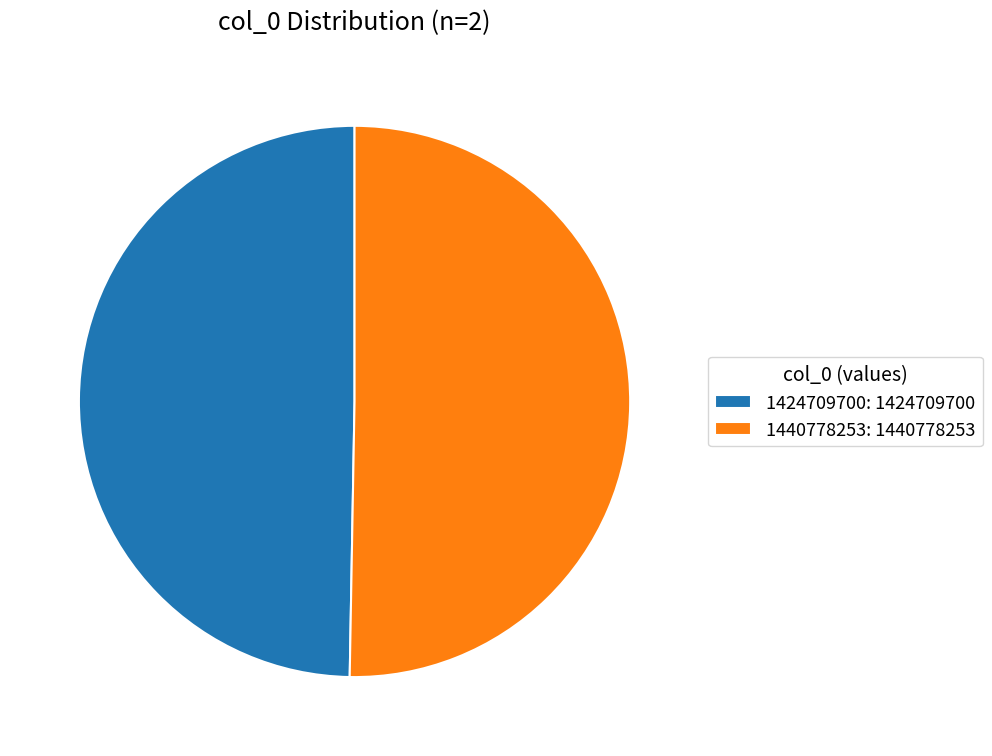

Is there a majority slice in this chart?

Yes